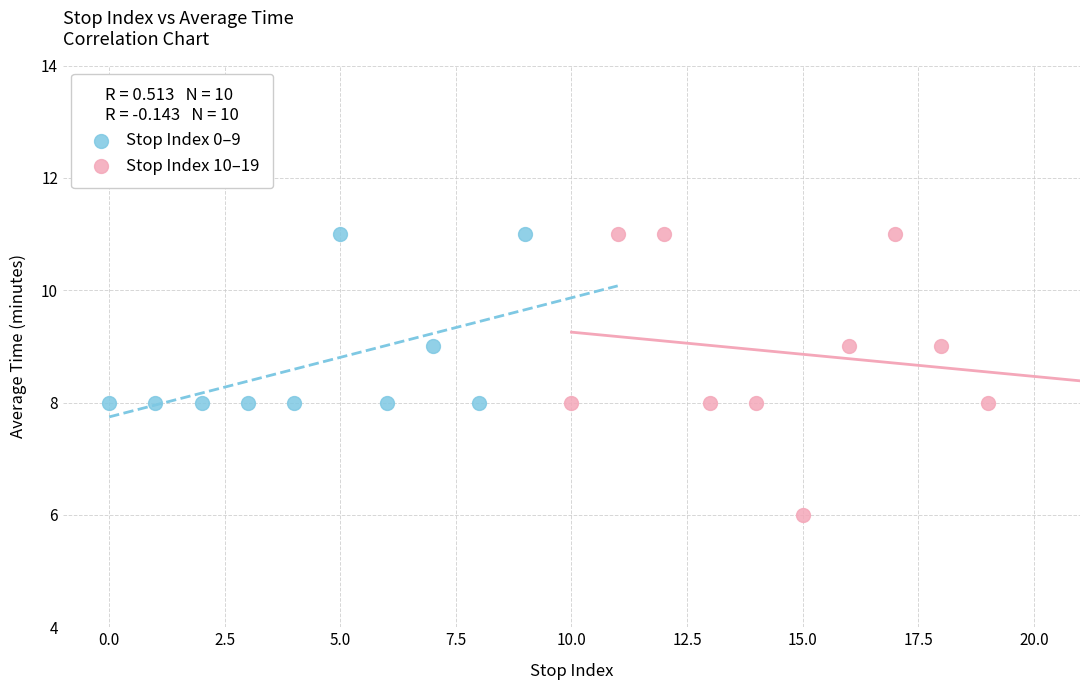

Which series has the widest spread of Y values?

Stop Index 10–19